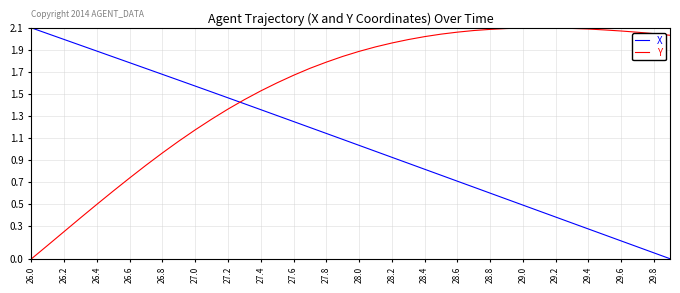

After their last crossing, which series has the higher values: Y or X?

Y